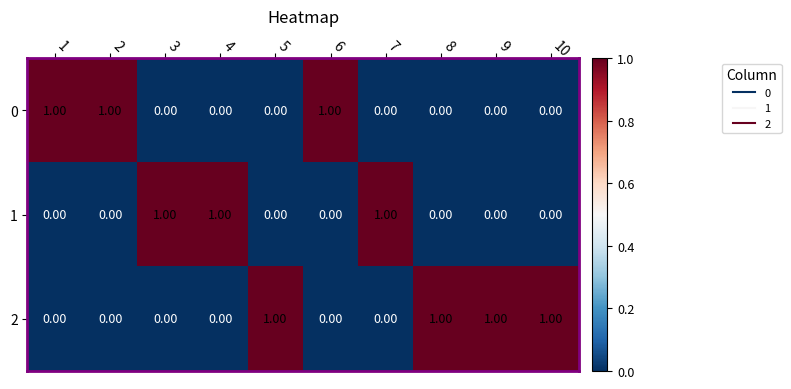

At how many categories does at least one series exceed 0?

10